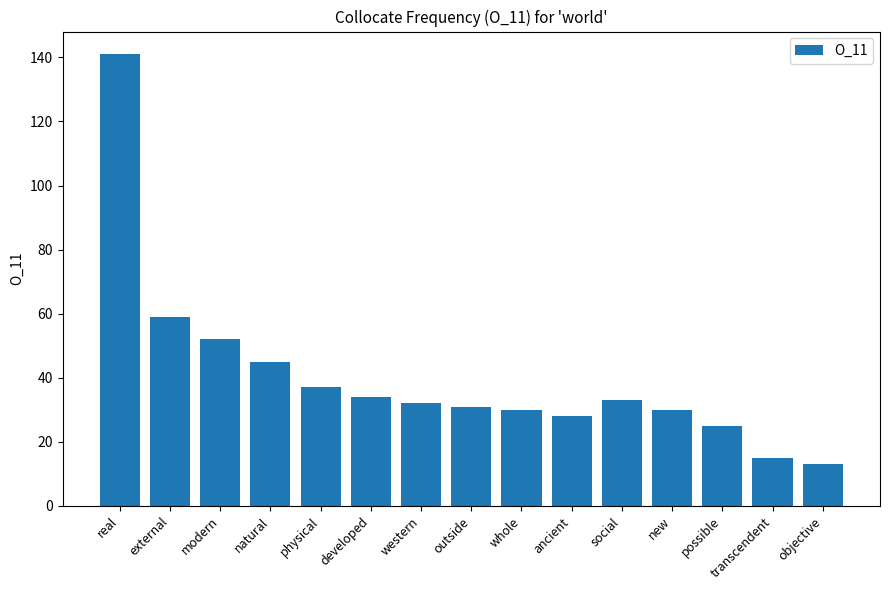

How many bars are there in total?

15